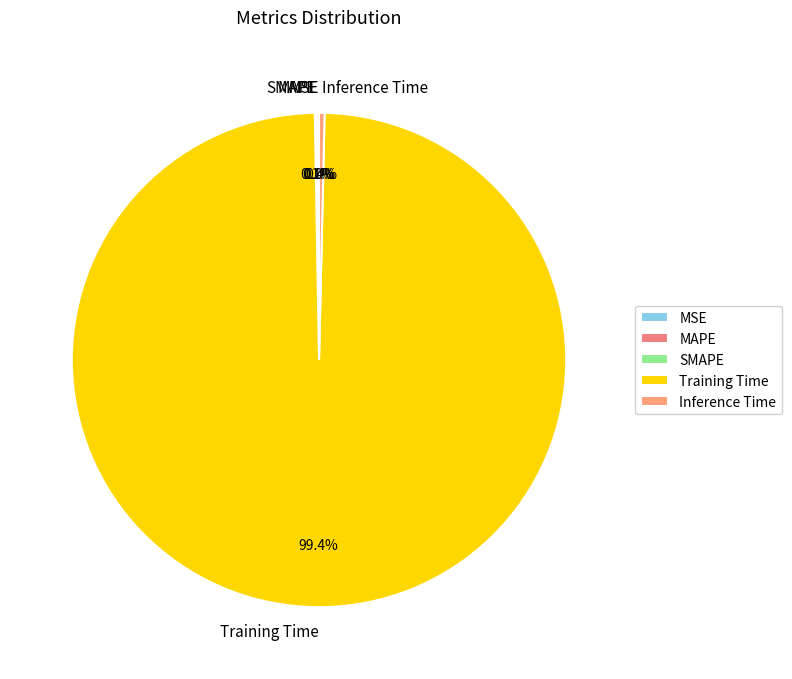

What is the majority slice?

Training Time